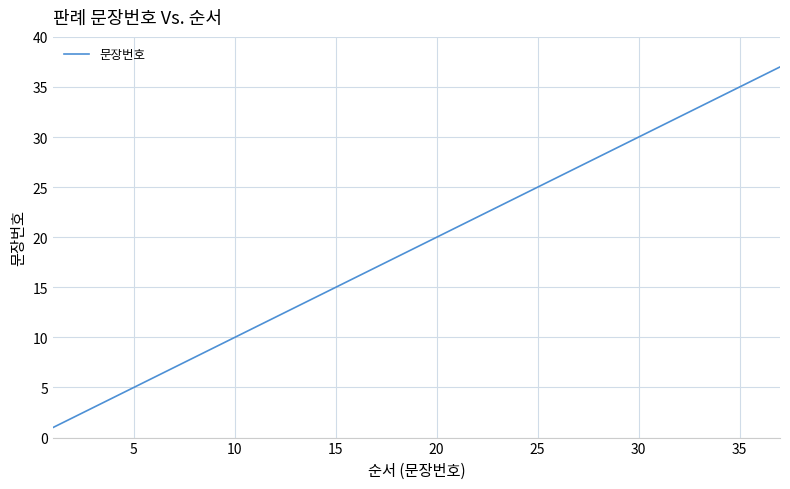

Is this an area chart (filled region under the line)?

No